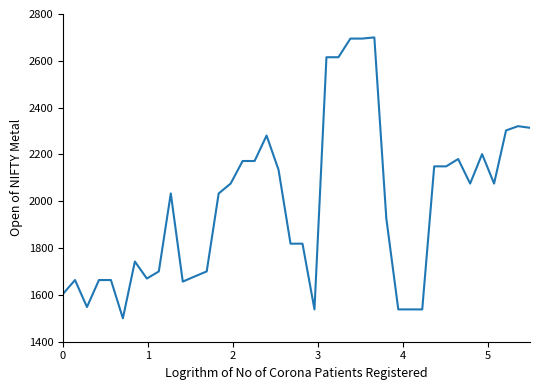

What is the maximum value shown in the chart?

2700.0